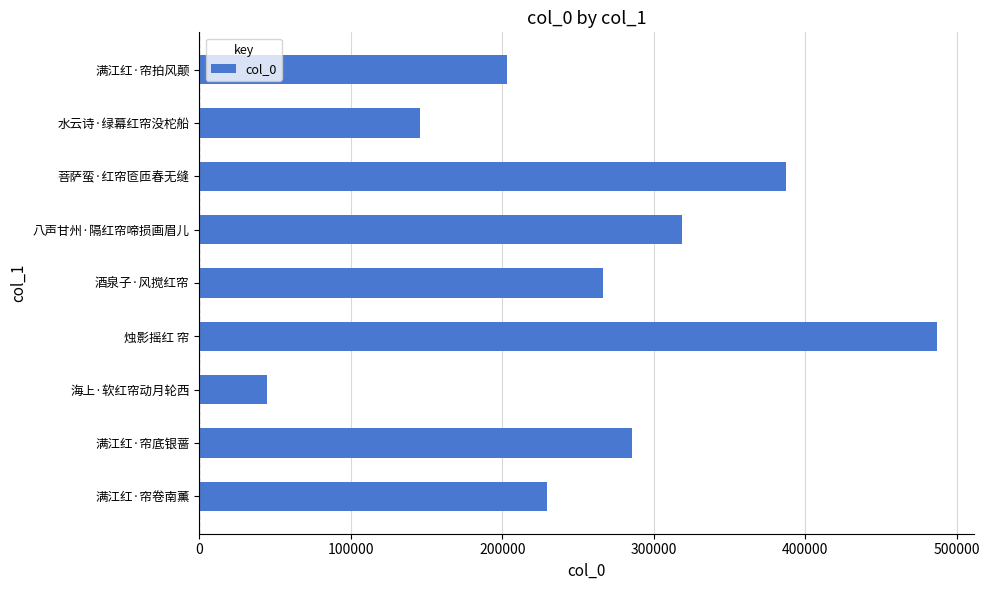

The chart shows a value of 285846 at 满江红·帘底银蔷. True or false?

True